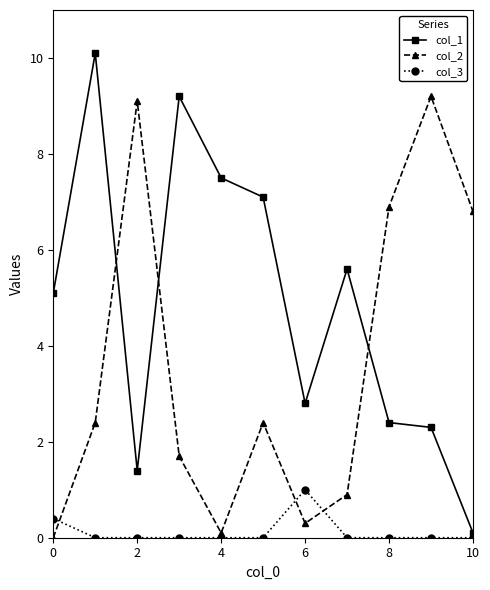

At how many categories does at least one series exceed 3?

10